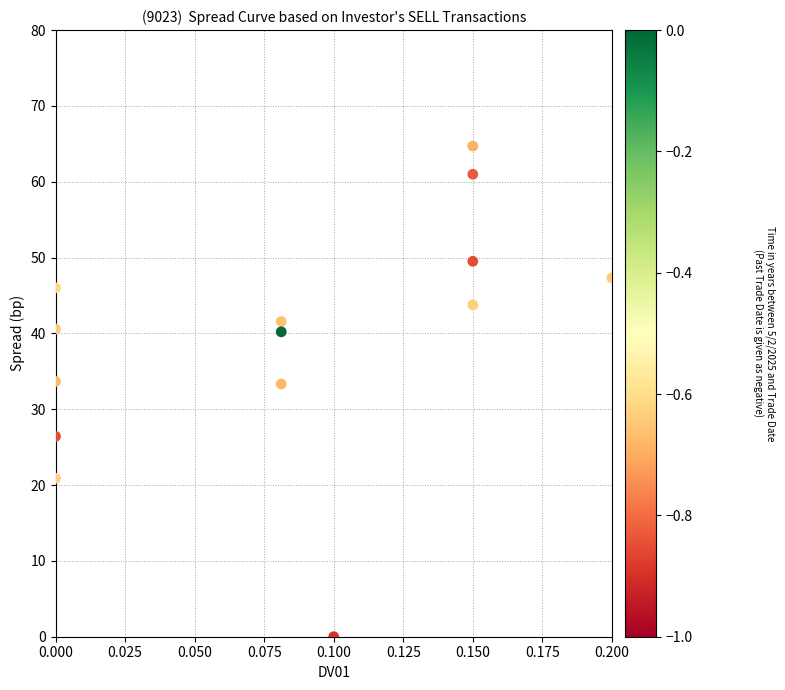

What is the range of Y values (max minus min)?

64.7